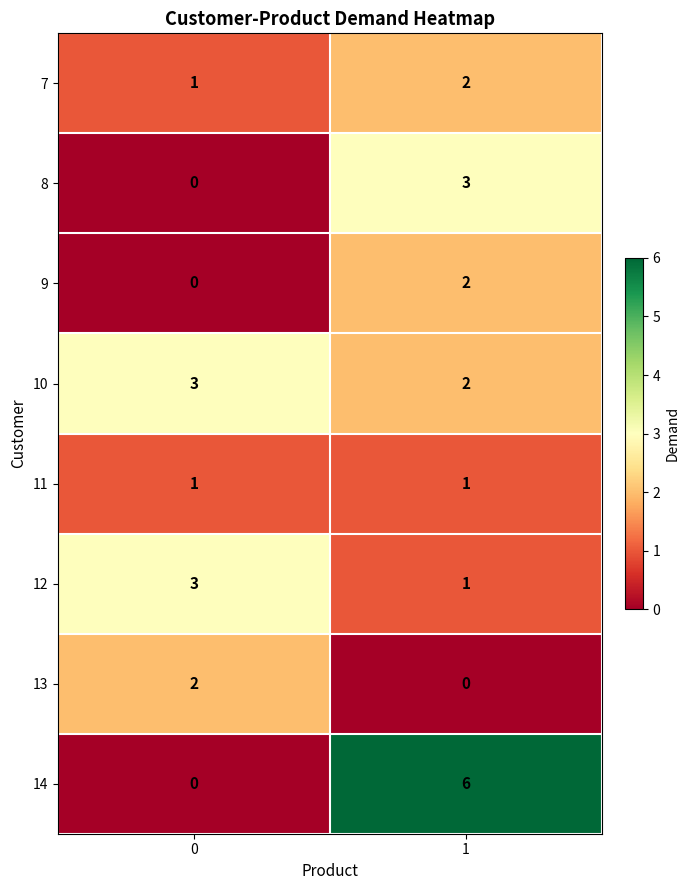

How many categories are shown in the chart?

2